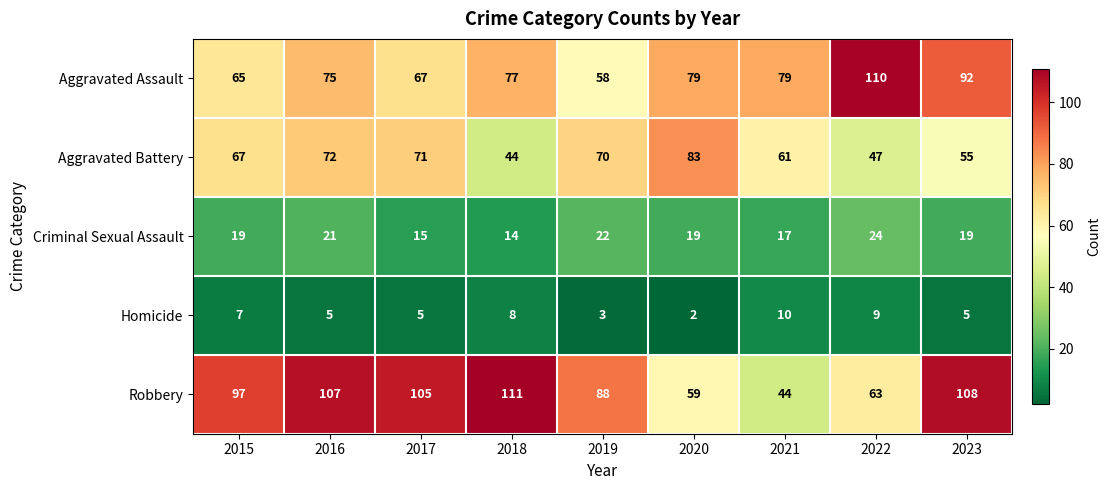

How many Homicide values are between 5 and 8?

5